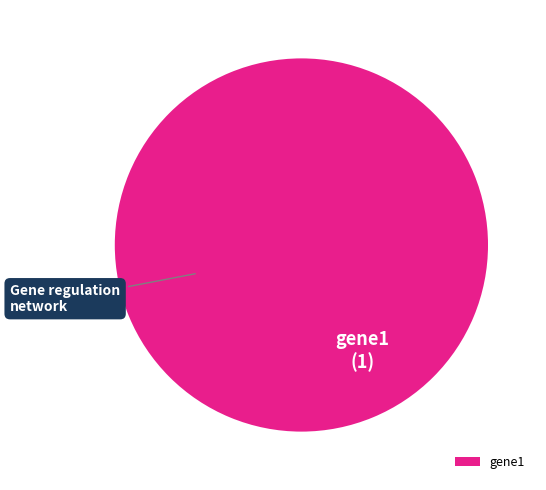

Does any single category account for the majority?

Yes